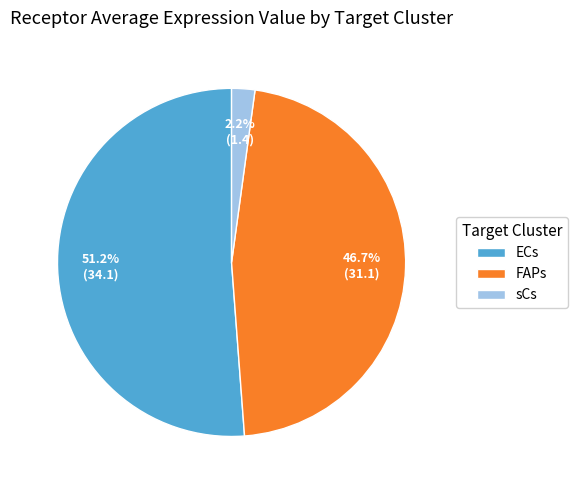

To the nearest percent, what is the combined percentage of FAPs and ECs?

98%